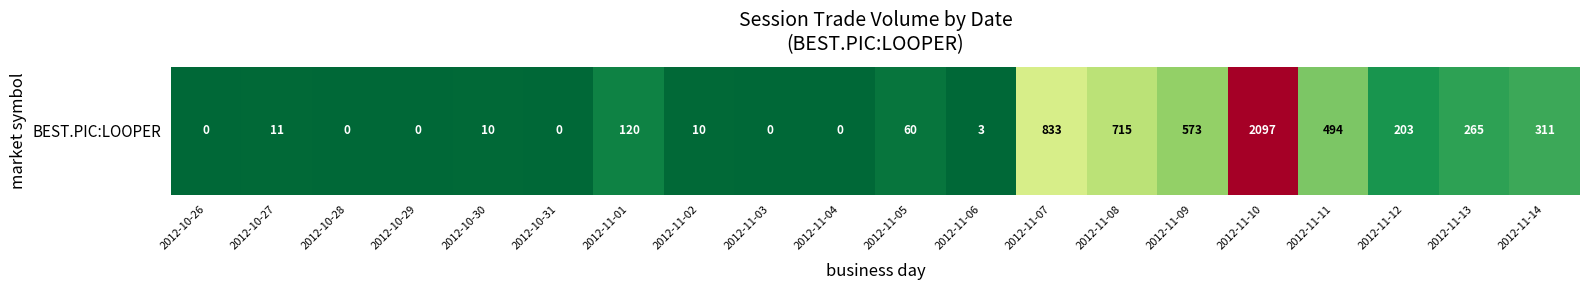

How many data points does each series have?

20